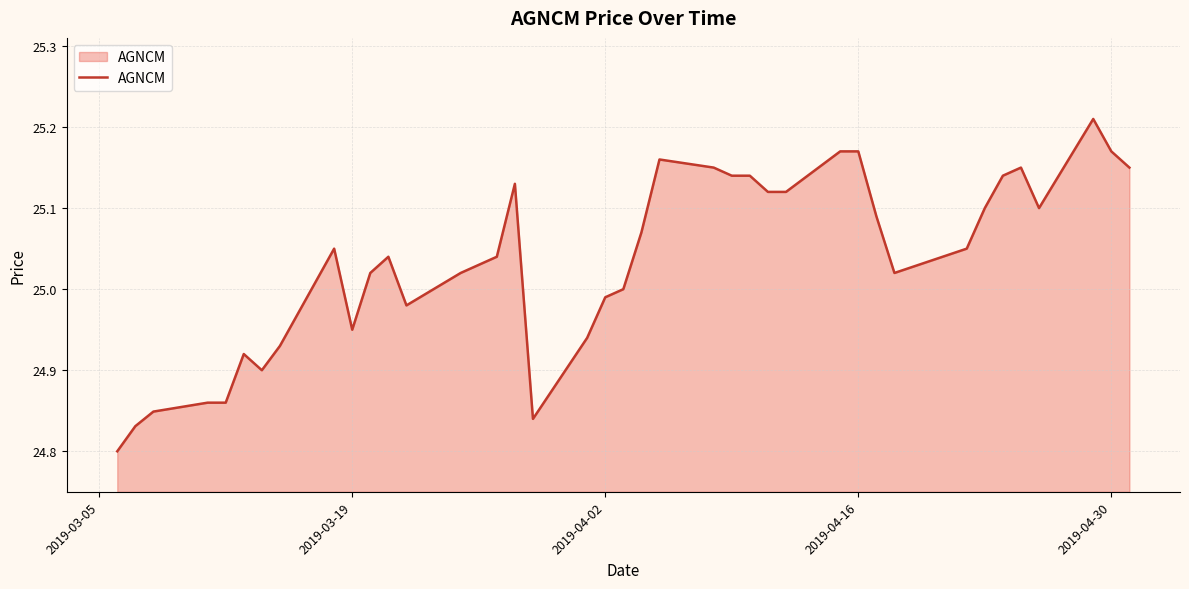

What is the difference between the maximum and minimum values?

0.4